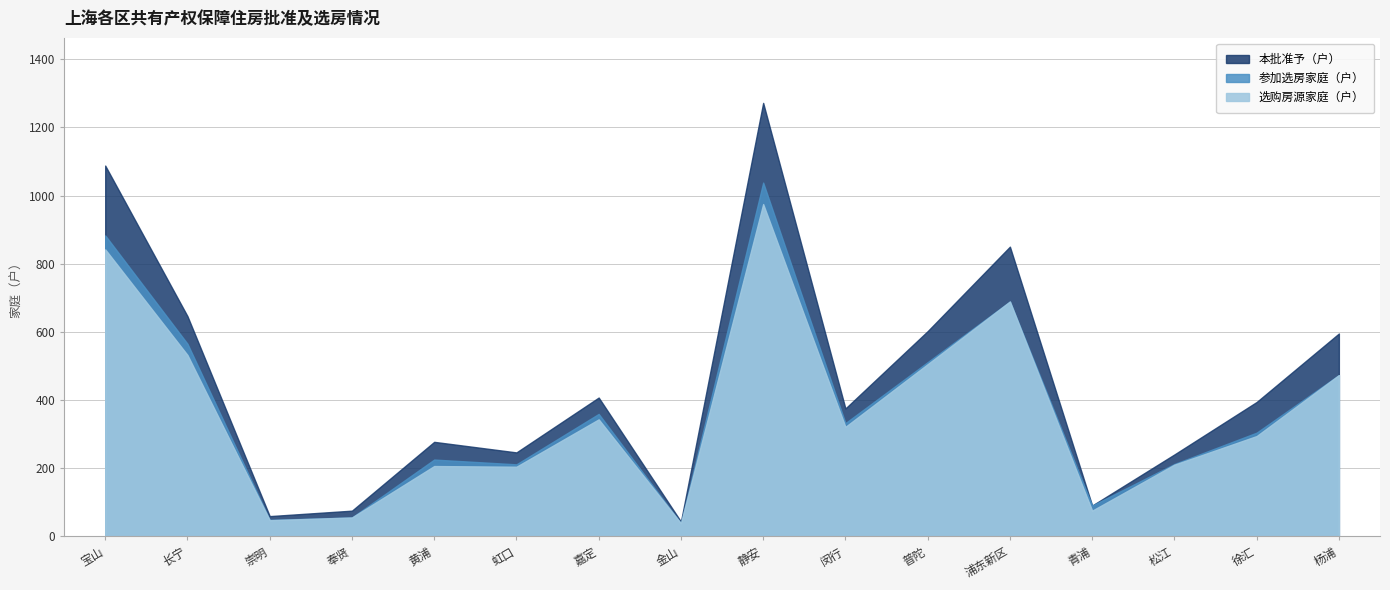

At 普陀, list the series in order from smallest to largest.

选购房源家庭（户）, 参加选房家庭（户）, 本批准予（户）